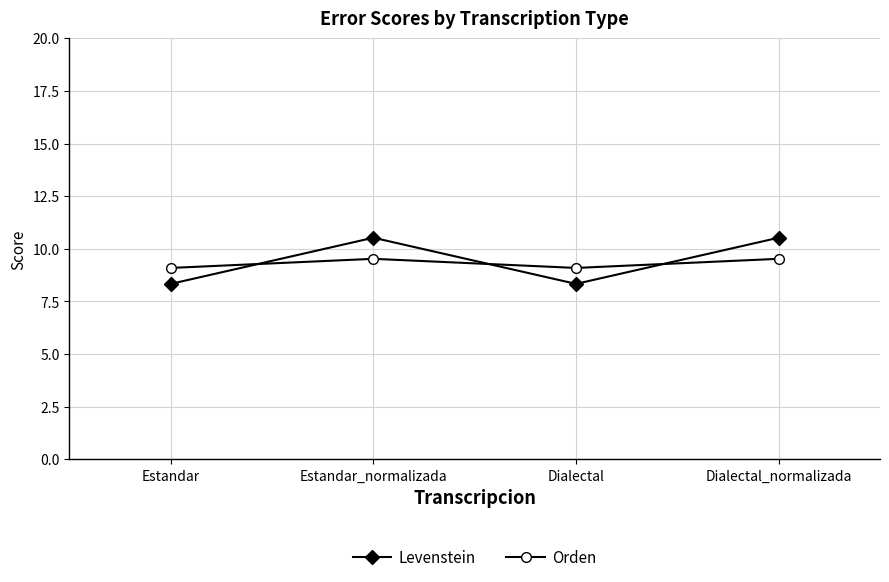

What is the total value across all series at Dialectal?

17.4